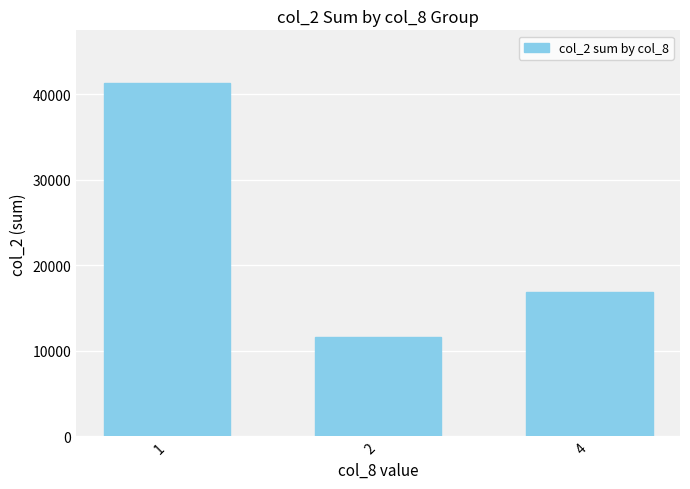

True or false: the data shows 16850 at 4.

True